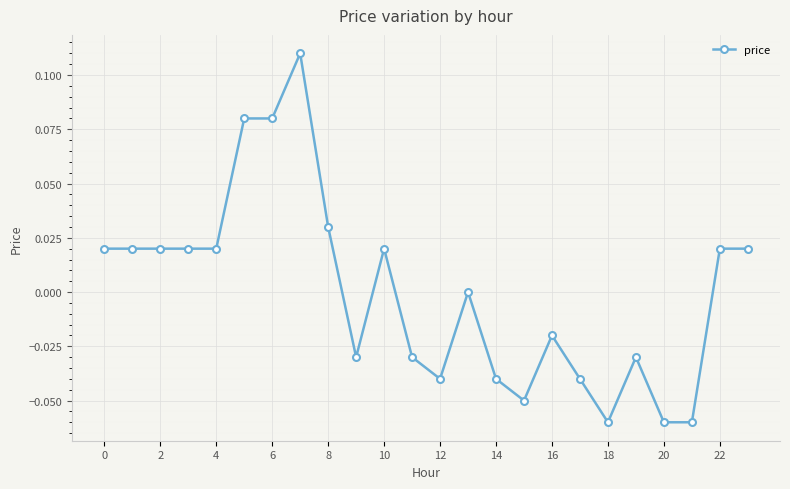

True or false: the data has more than 1 interior local peaks.

True